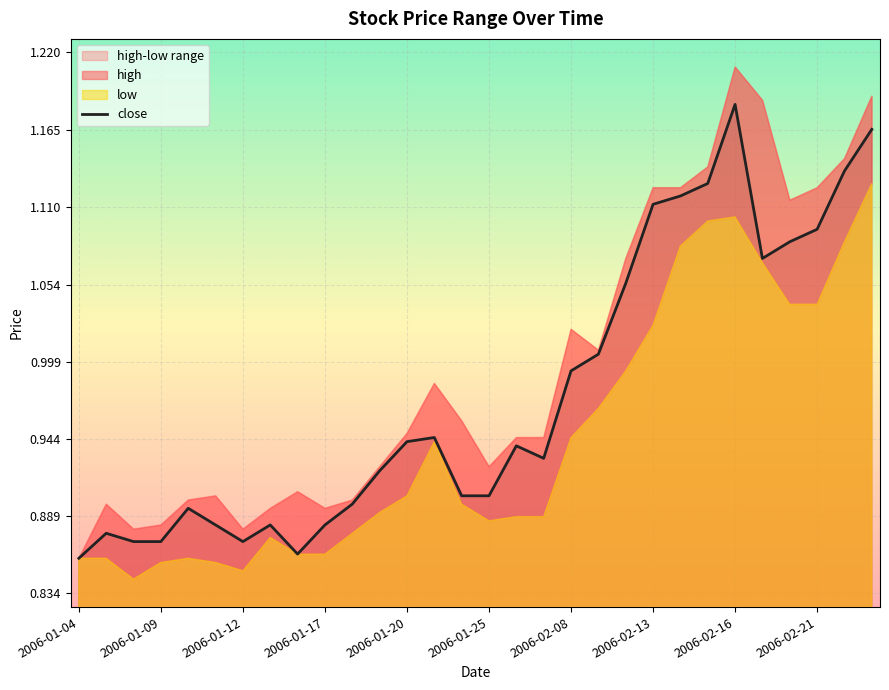

Is it true that close equals 1.5 at 2006-01-25?

False